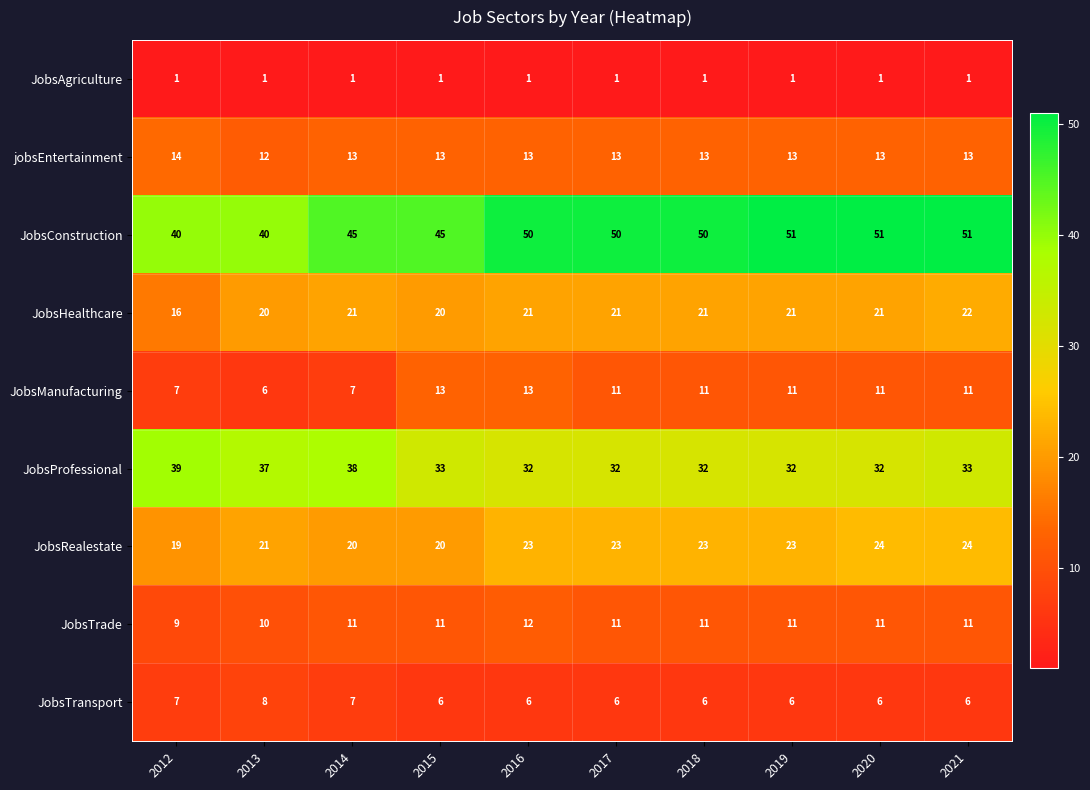

What is the lowest value of the JobsTransport series?

6